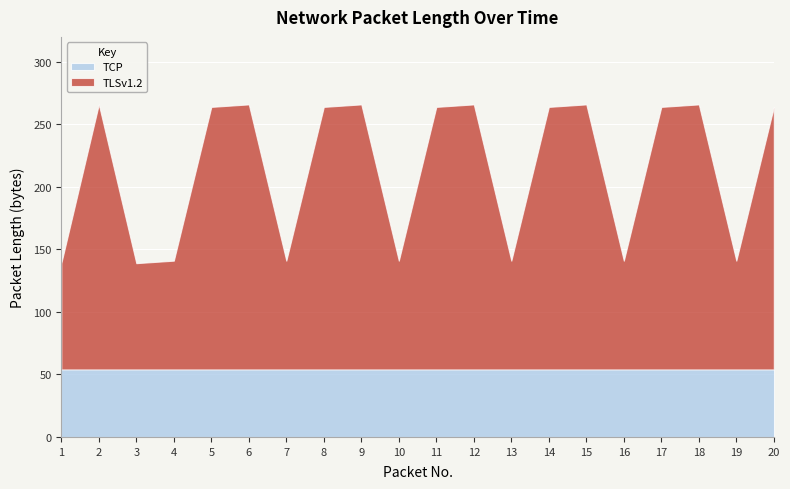

What is the value of the TCP point at the 16th from the left?

54